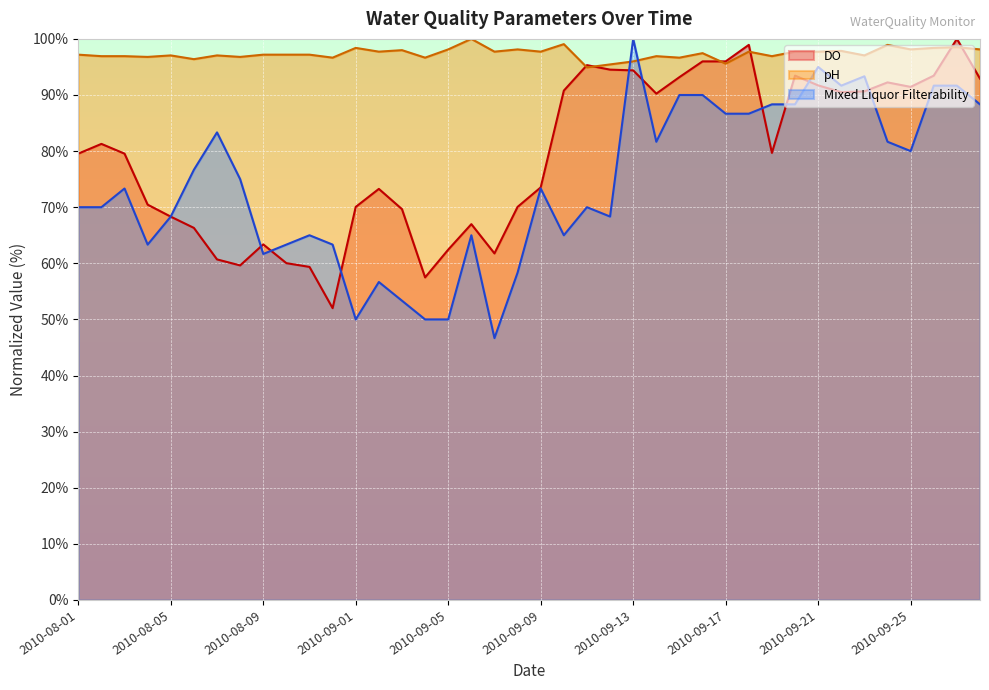

In DO, how many points are higher than both neighbors (excluding endpoints)?

9